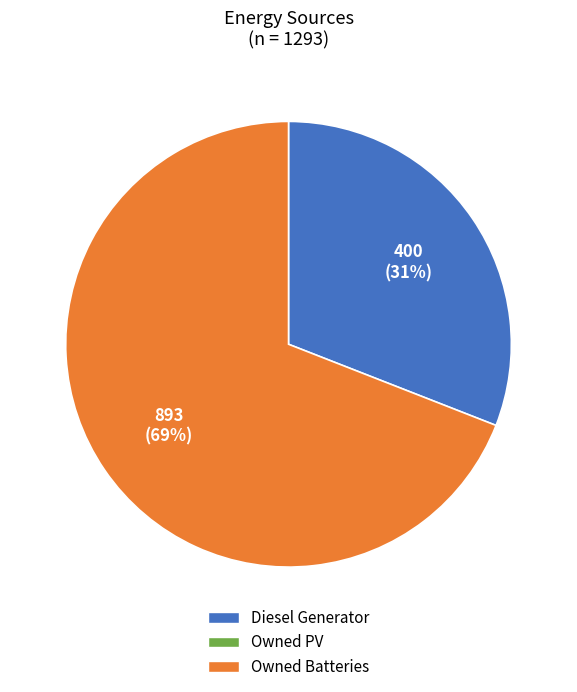

To the nearest percent, what is the average slice percentage?

50%